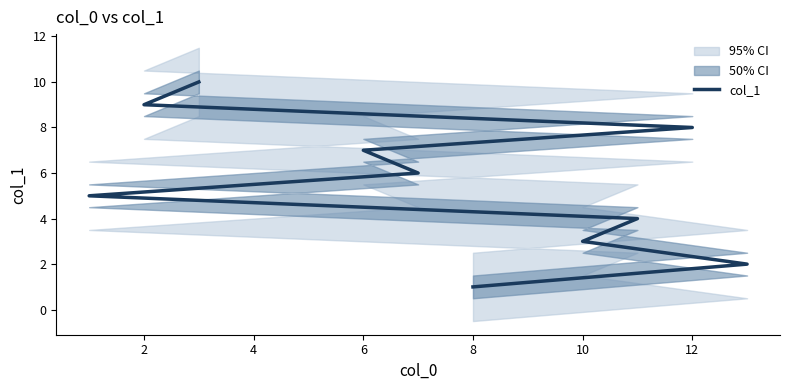

Approximately how many times larger is the value at 4 compared to 10?

0.5